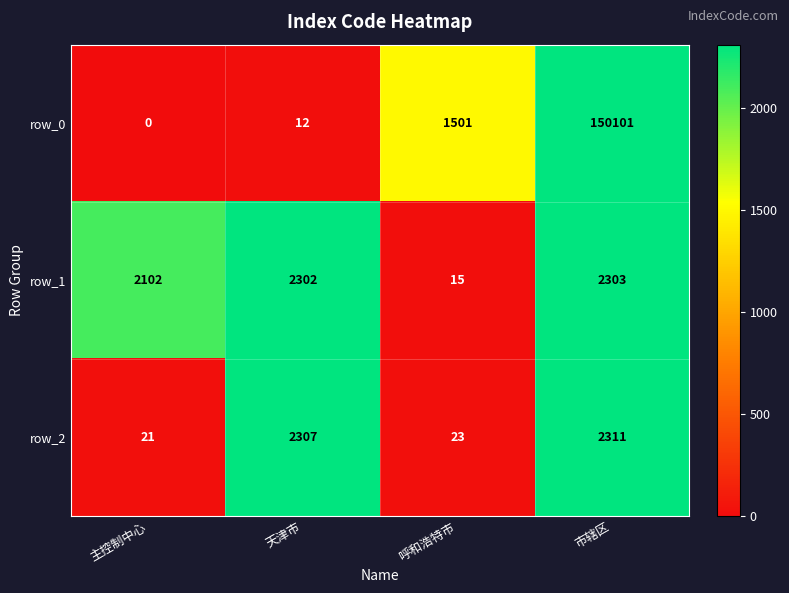

List the labels in order of row_1 value, largest first.

市辖区, 天津市, 主控制中心, 呼和浩特市